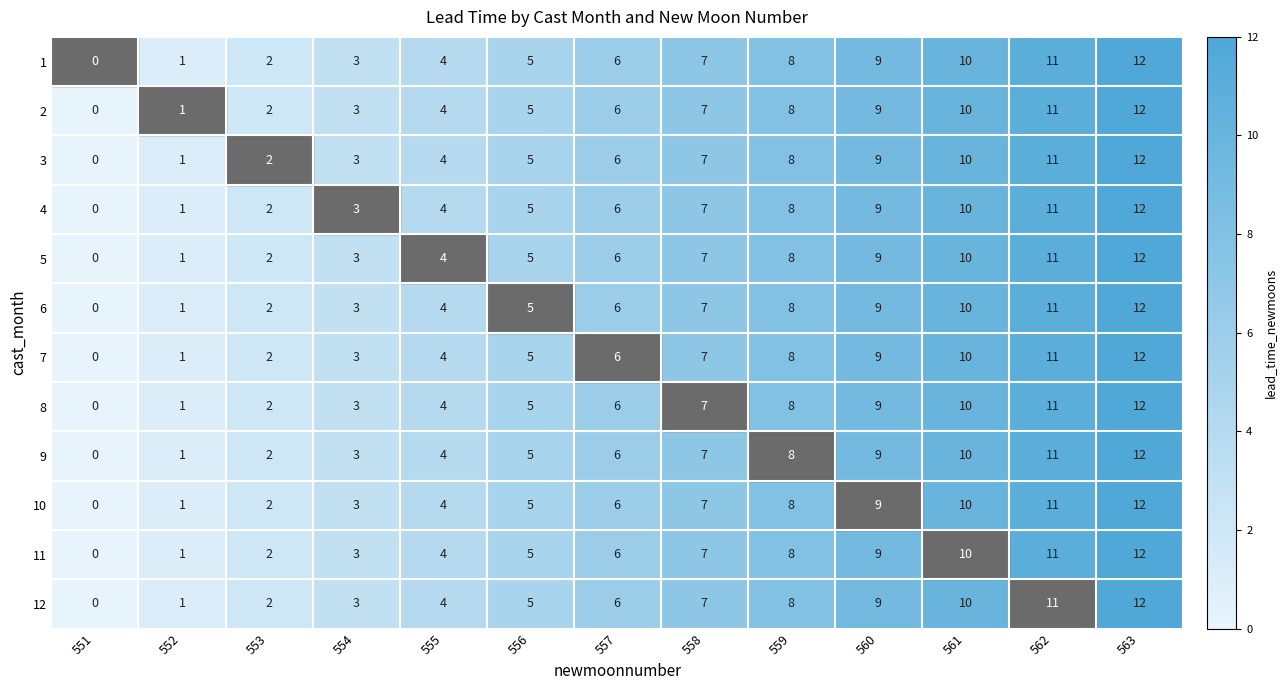

The value of 5 at 553 is 3. True or false?

False